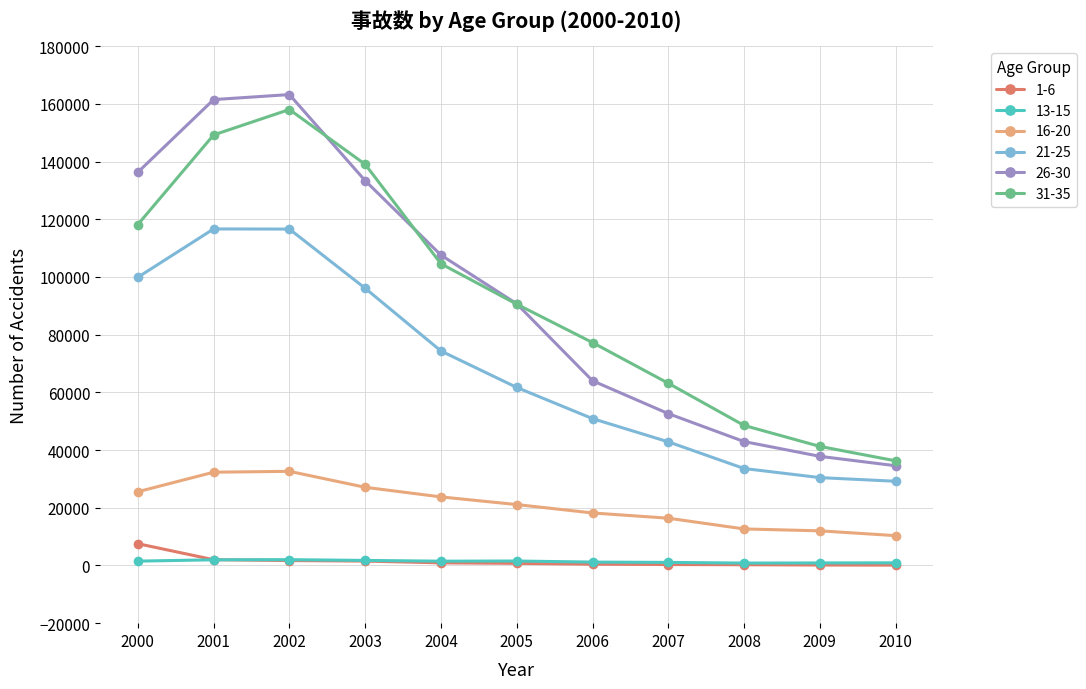

How many times do 13-15 and 1-6 cross each other?

1